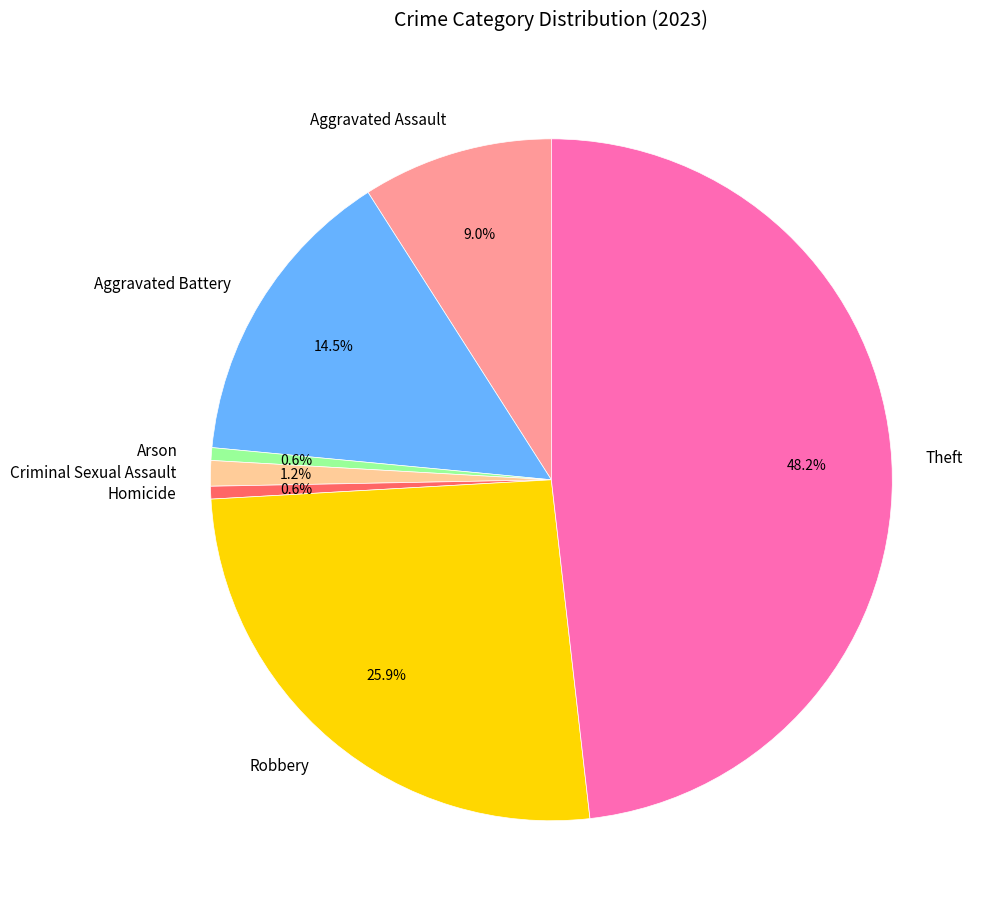

Is there a majority slice in this chart?

No